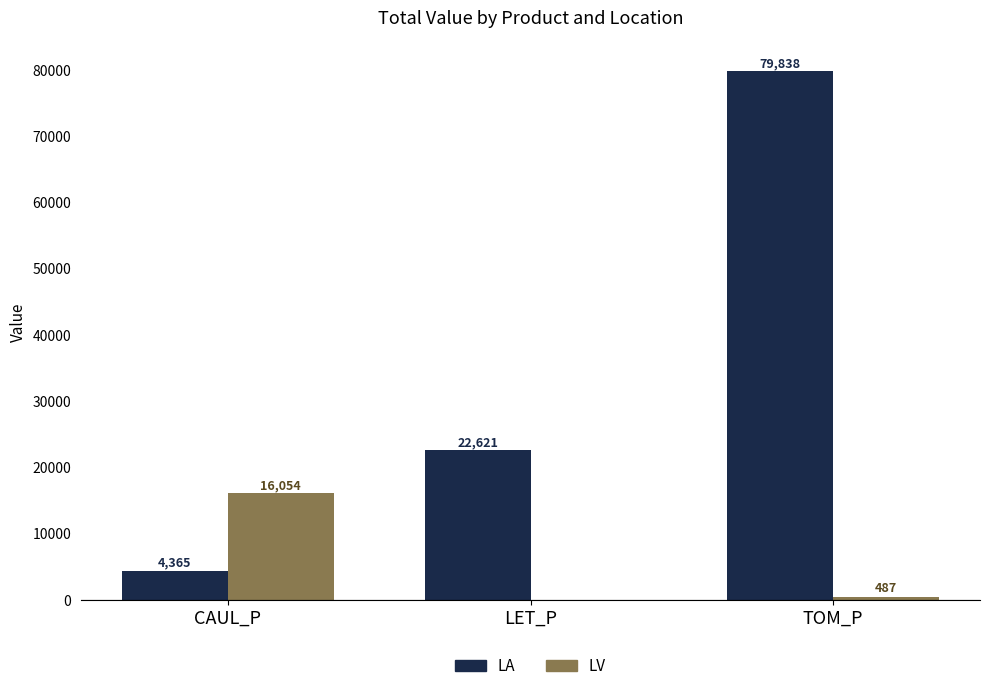

What is the spread (max minus min) of values at LET_P?

22620.7